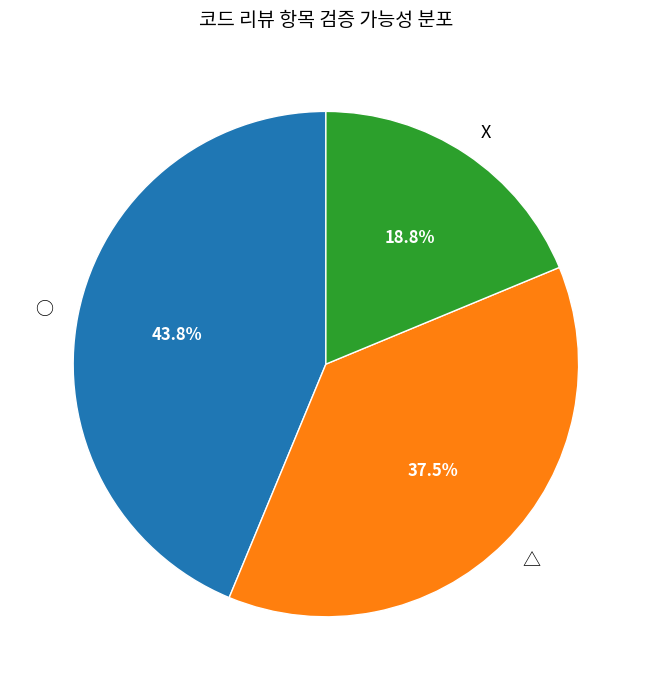

To the nearest percent, what percentage of the pie is ○?

44%